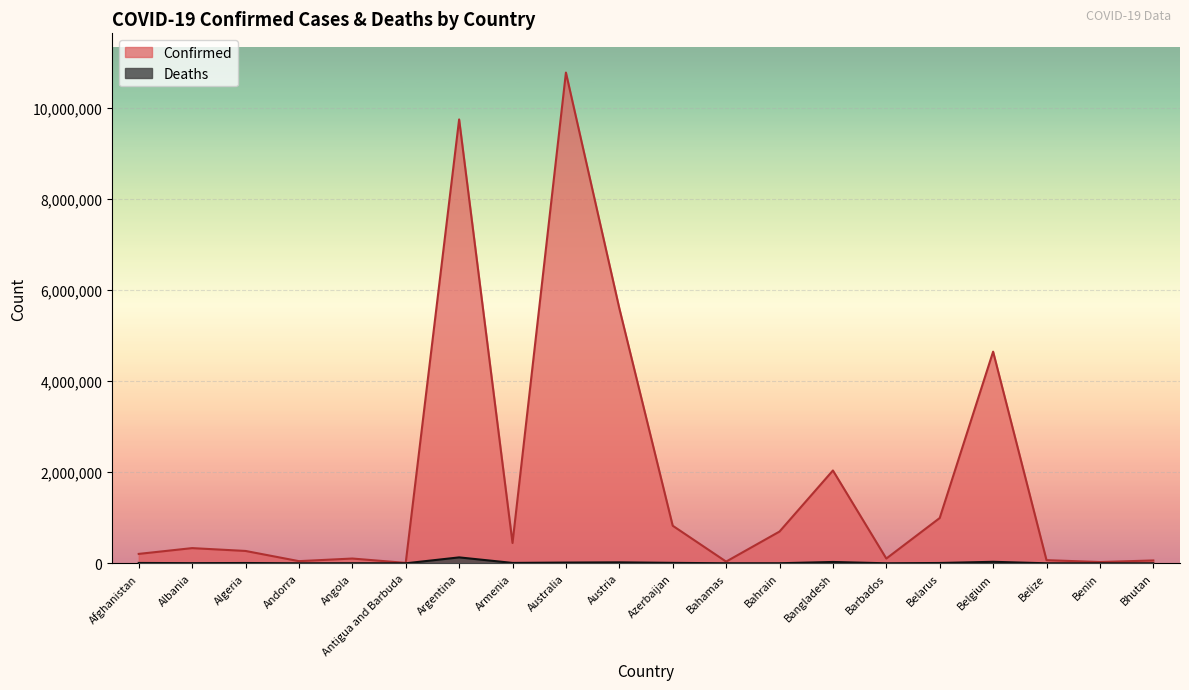

What position from the left is Barbados?

15